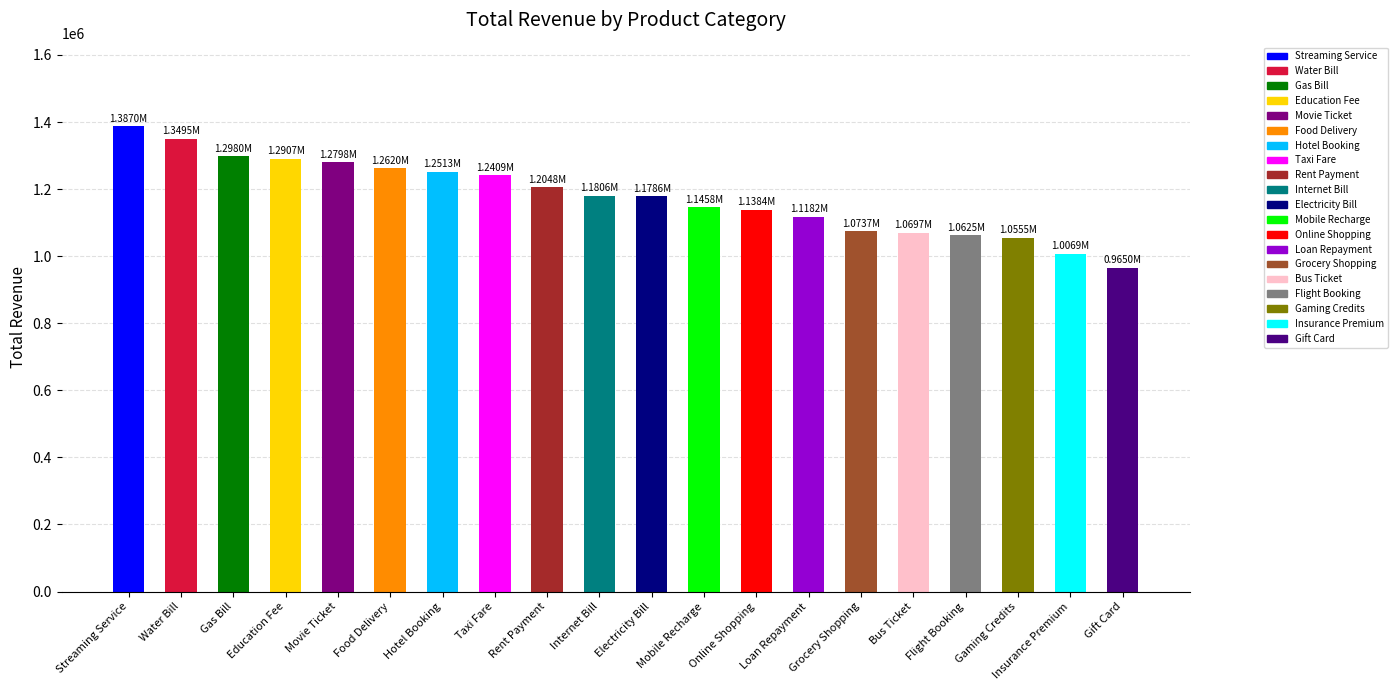

Which has a higher value, Flight Booking or Food Delivery?

Food Delivery